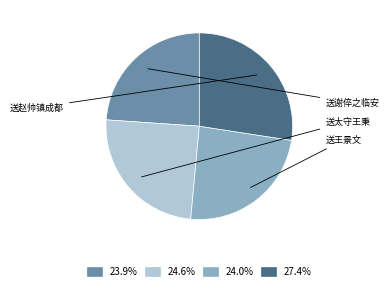

Is there a majority slice in this chart?

No